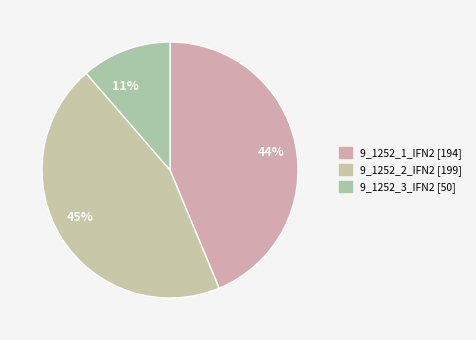

The 9_1252_2_IFN2 slice represents 55% of the pie. True or false?

False